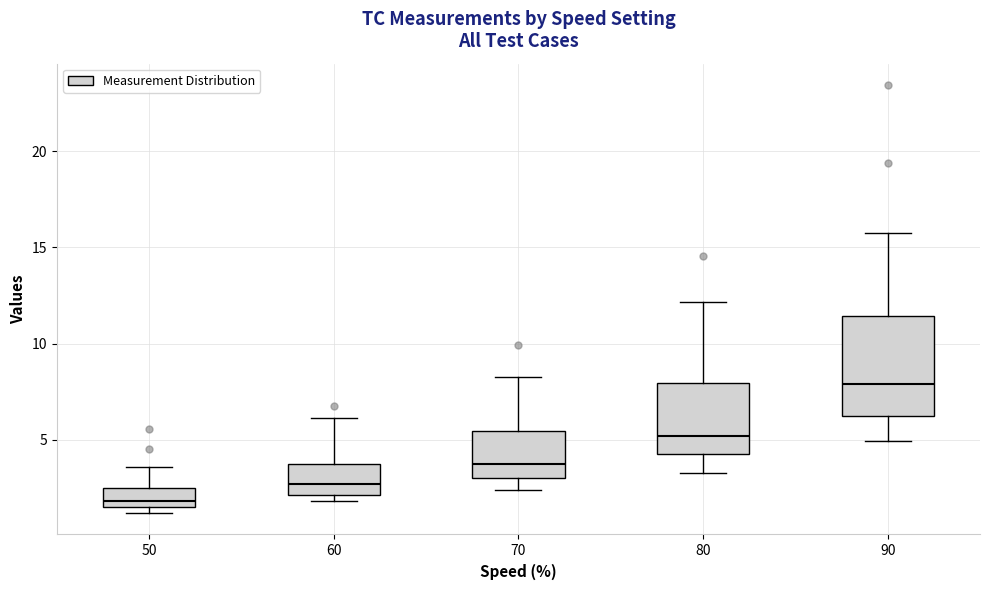

Comparing the boxes themselves (not the whiskers), which one is the tallest?

90